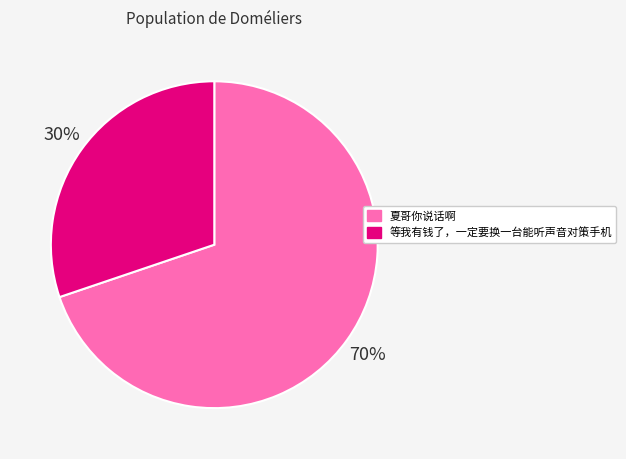

What is the majority slice?

夏哥你说话啊